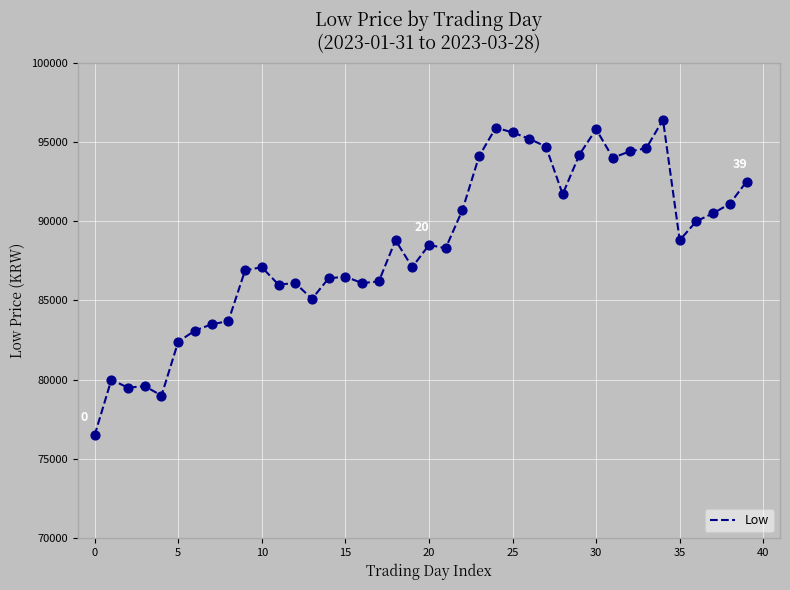

What is the smallest value displayed?

76500